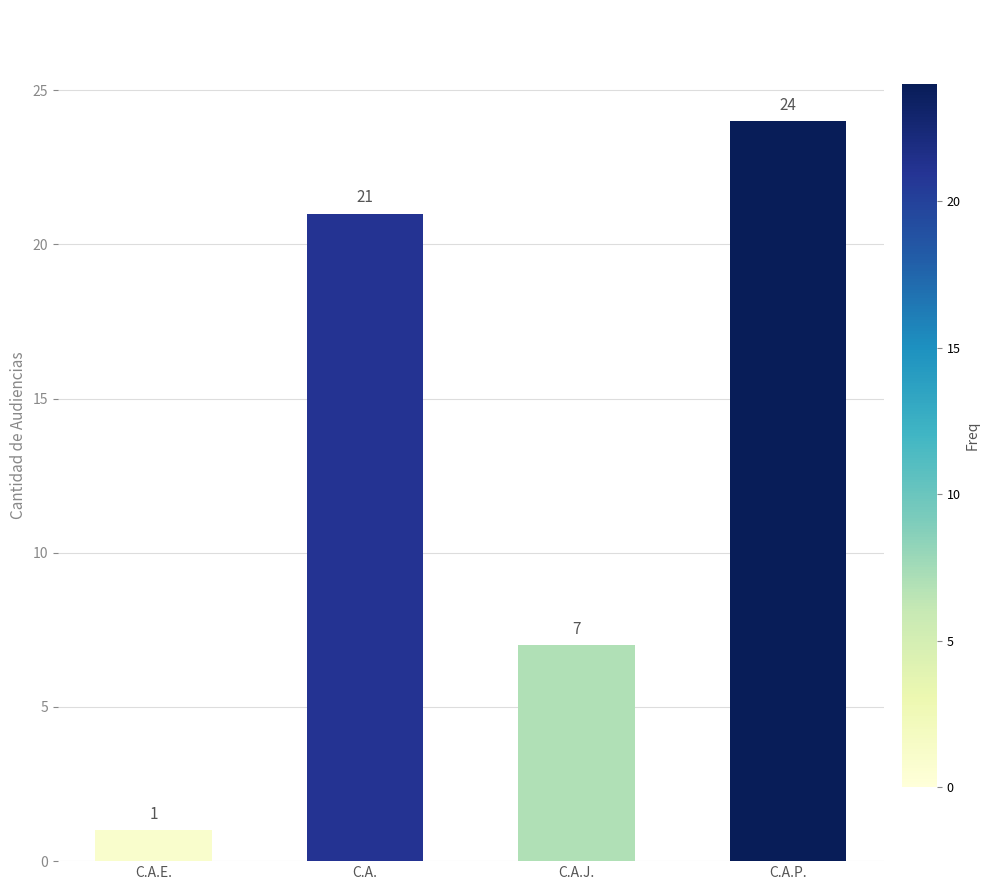

Read the value at C.A.J..

7